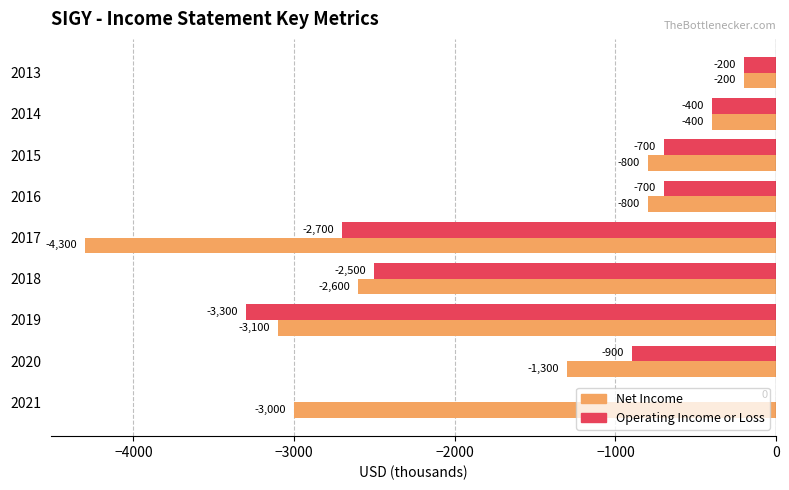

The value of Operating Income or Loss at 2014 is -586. True or false?

False